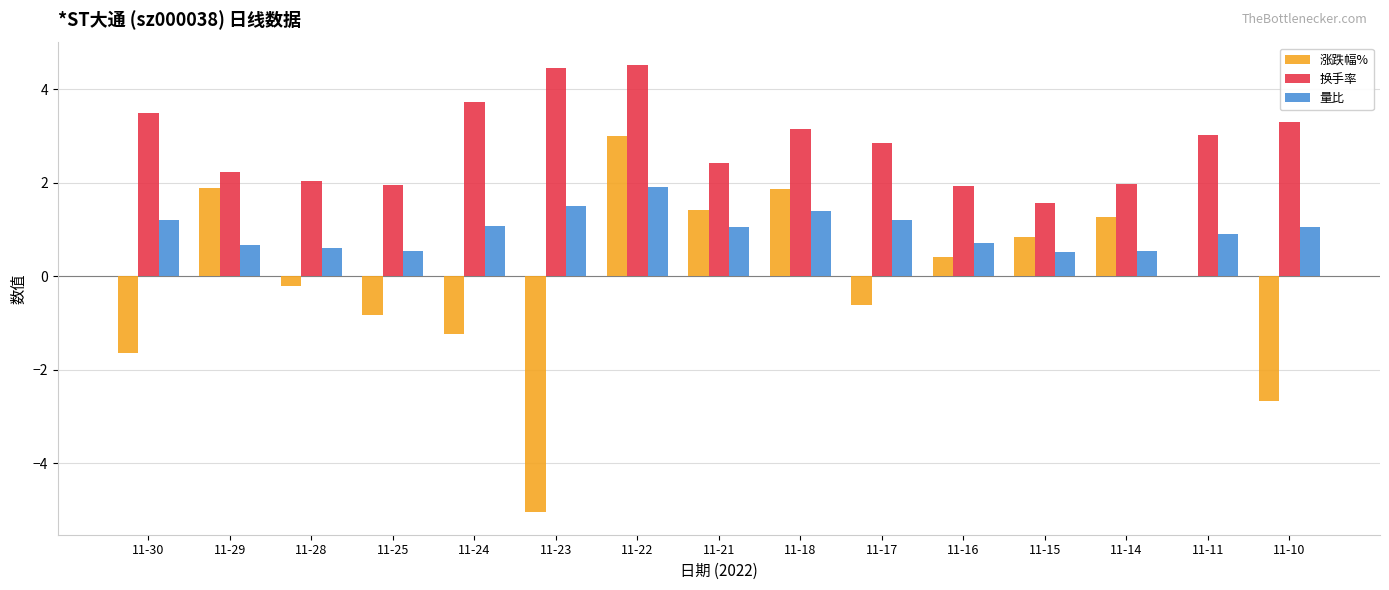

At which category is the sum across all series the highest?

11-22